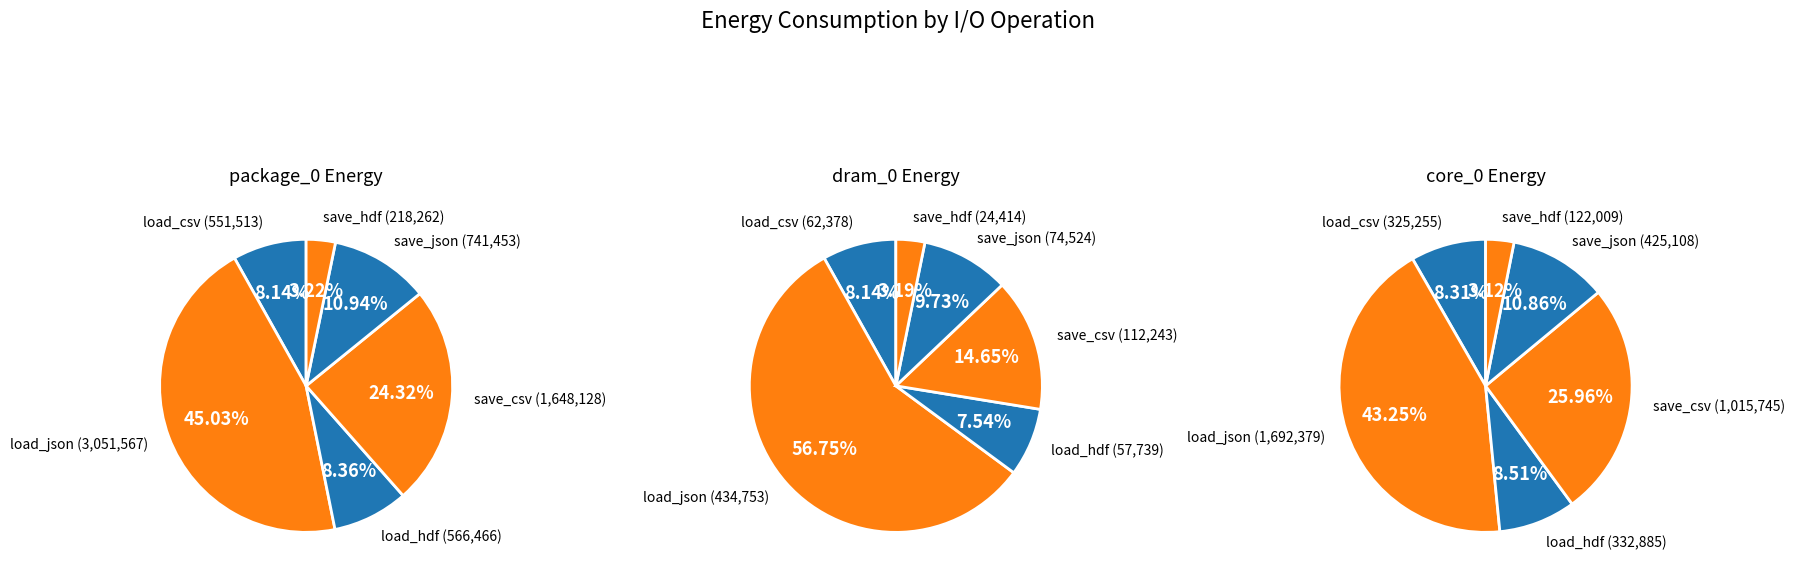

What is the difference between the highest and lowest values at 4?

666929